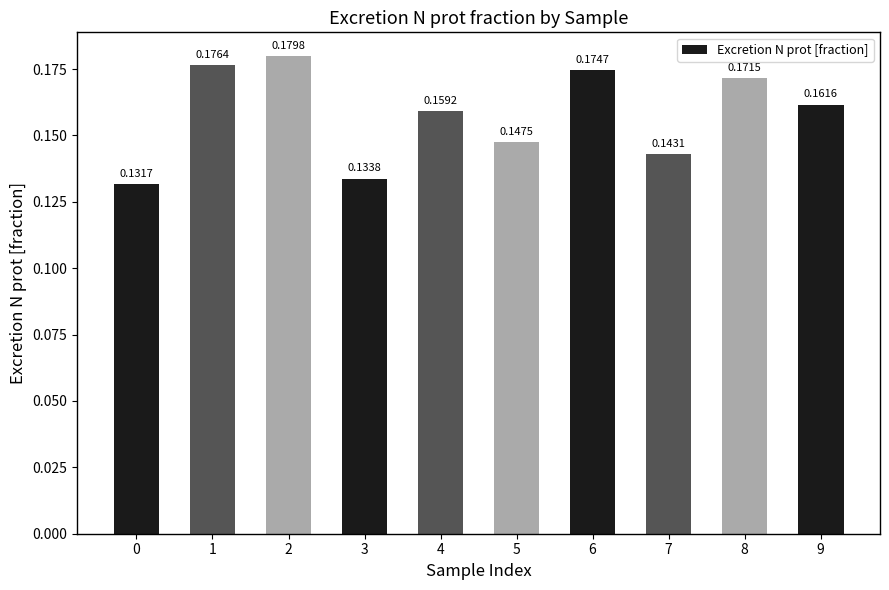

List the labels in order of value, largest first.

2, 1, 6, 8, 9, 4, 5, 7, 3, 0